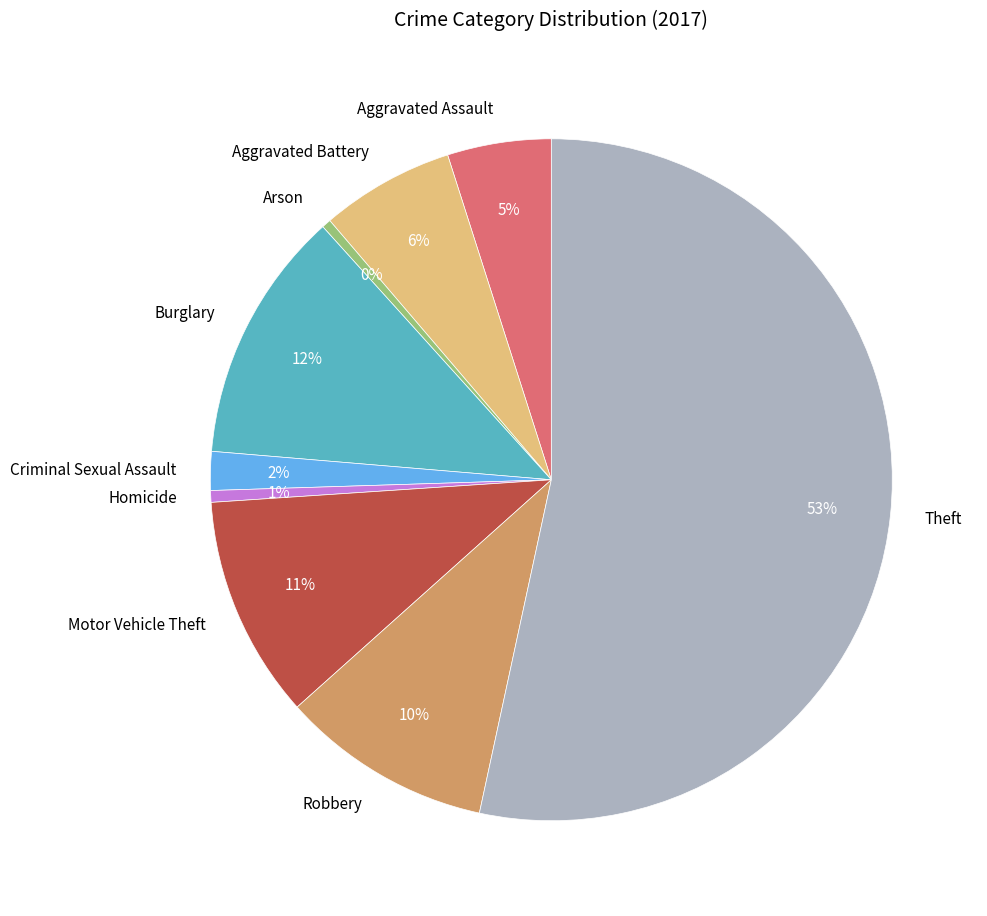

Is it true that Aggravated Assault is 5% of the pie?

True